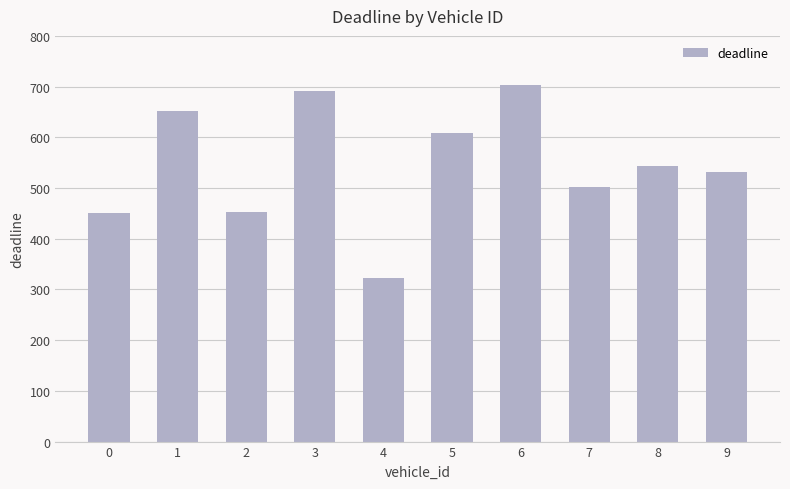

What is the change in value from 1 to 8?

-109